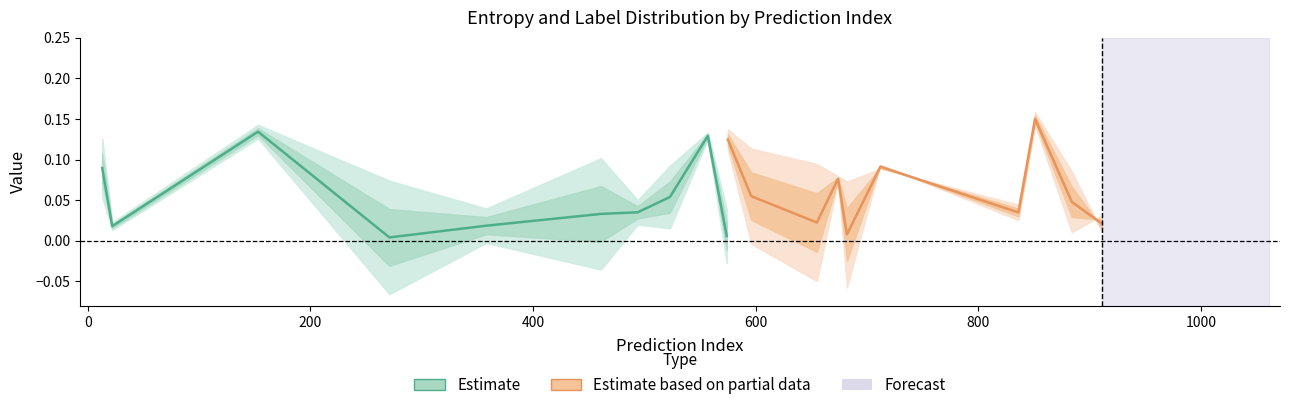

How many lines are shown in the chart?

2